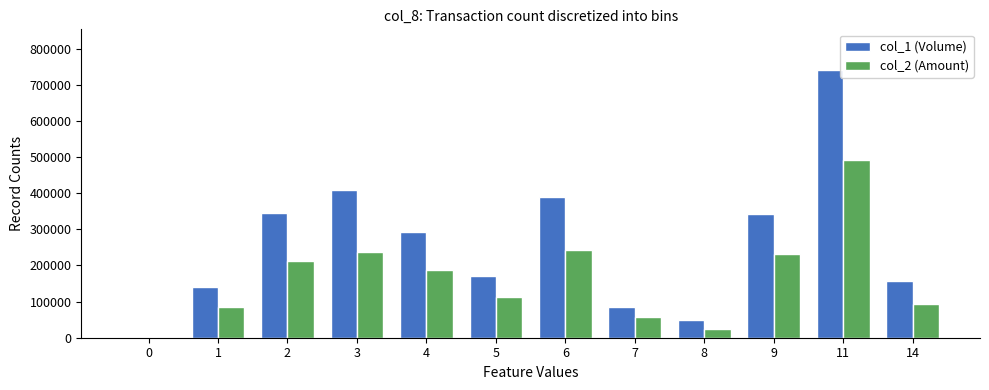

The col_1 (Volume) series shows 0 at 0. True or false?

True